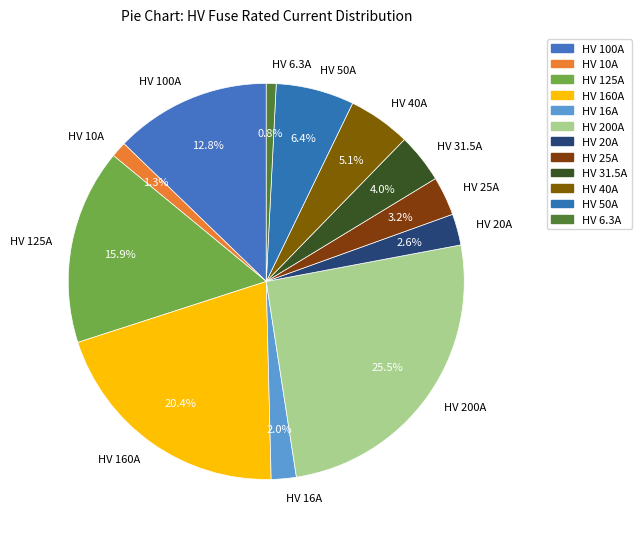

Does HV 10A account for over 50% of the chart?

No